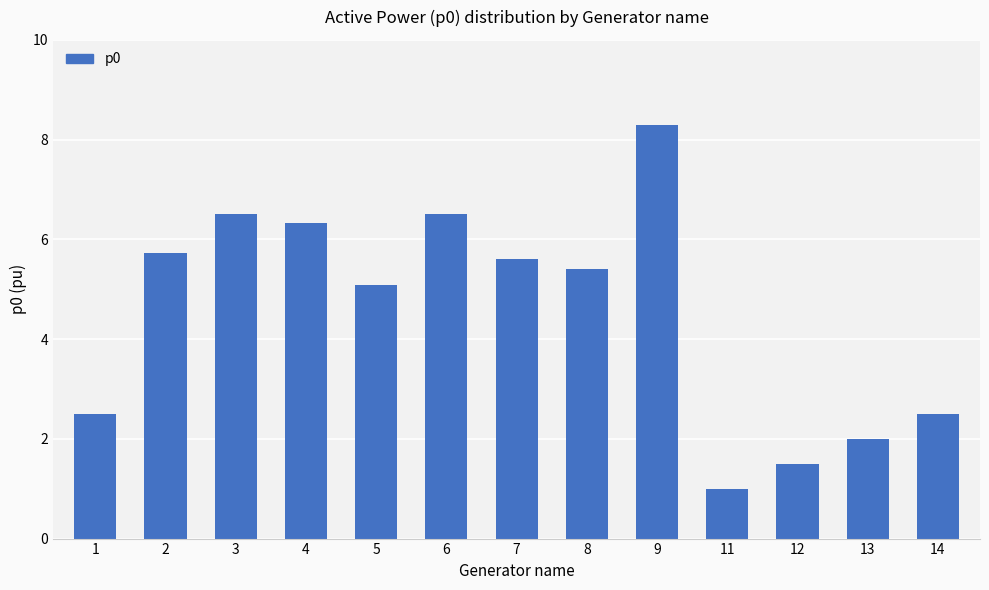

True or false: the data shows 6.5 at 6.

True